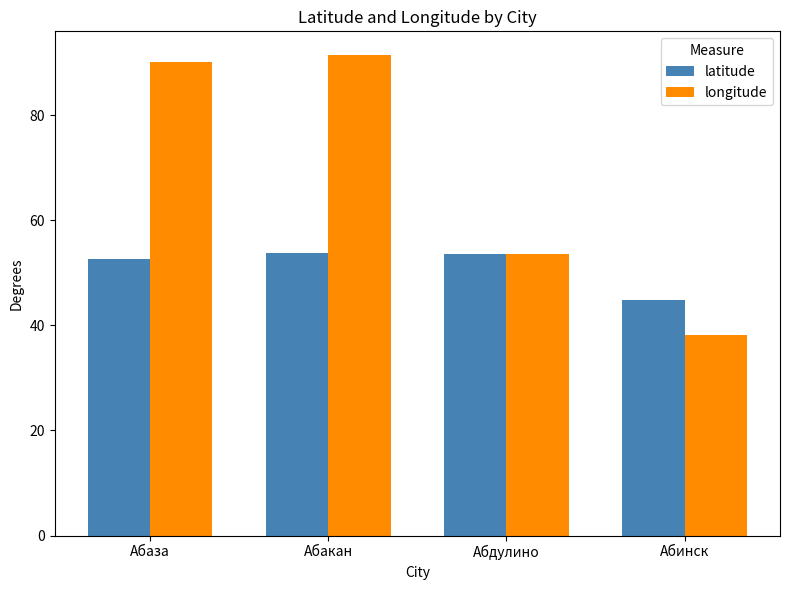

List the series in order of their peak value, highest first.

longitude, latitude